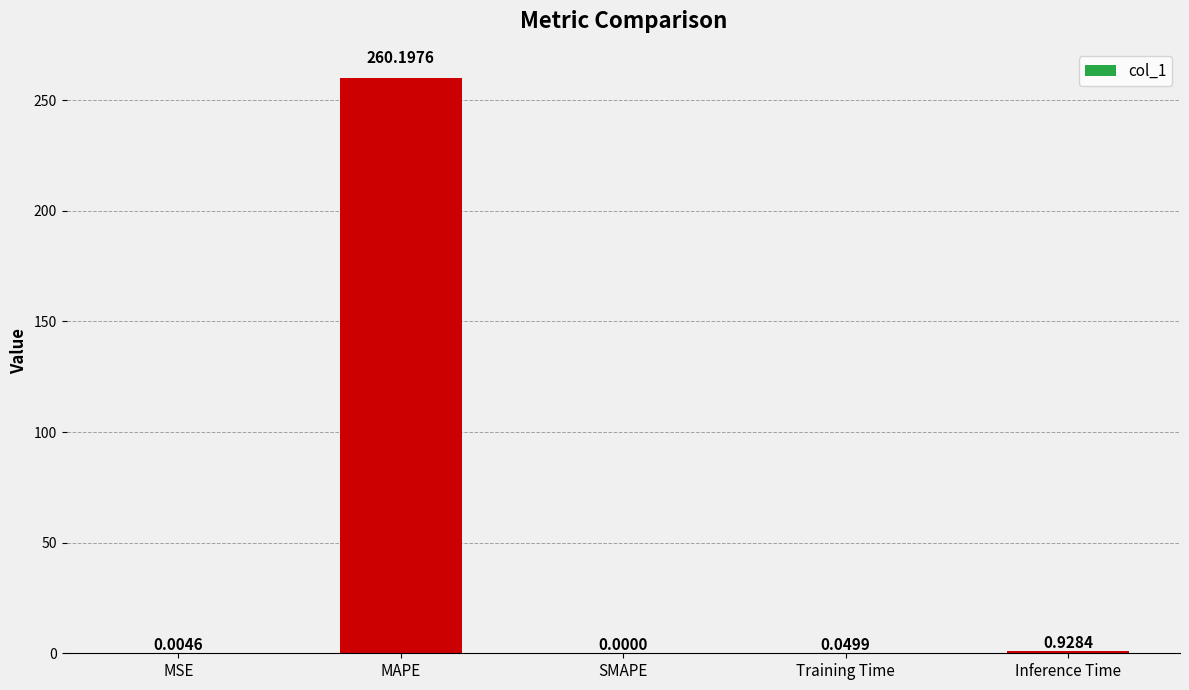

Which has a higher value, MSE or SMAPE?

MSE